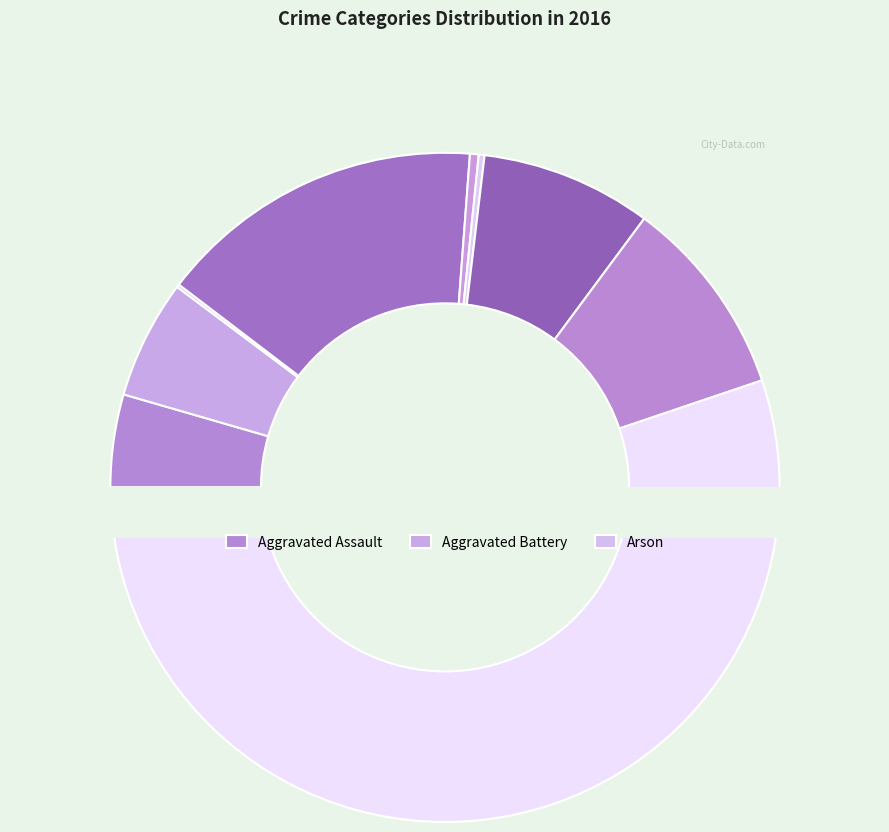

What is the ratio of the value at Aggravated Battery to the value at Theft?

0.1